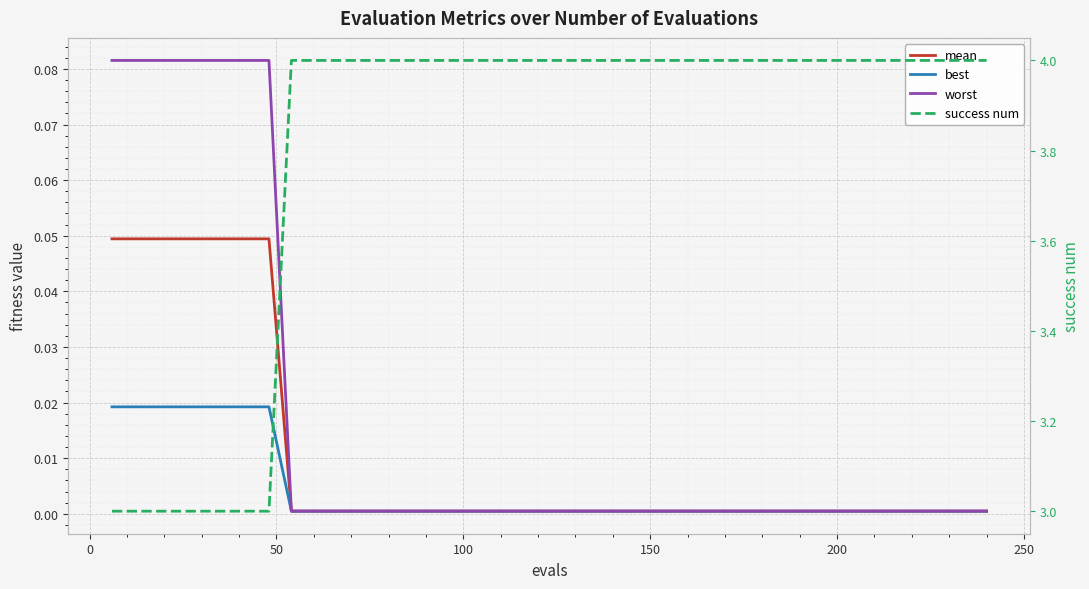

The success num series shows 6.0 at 9. True or false?

False